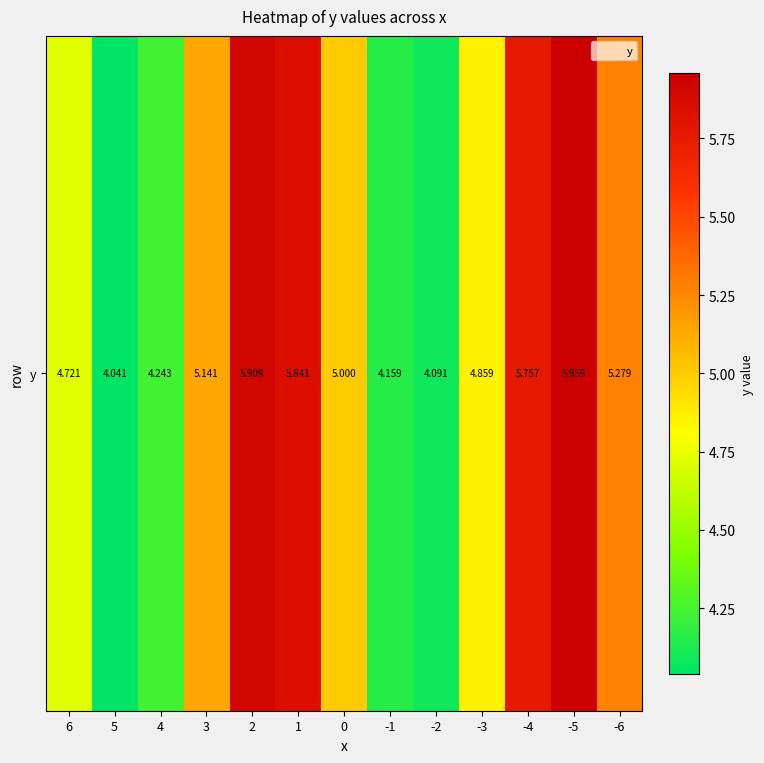

The chart shows a value of 4.9 at -3. True or false?

True